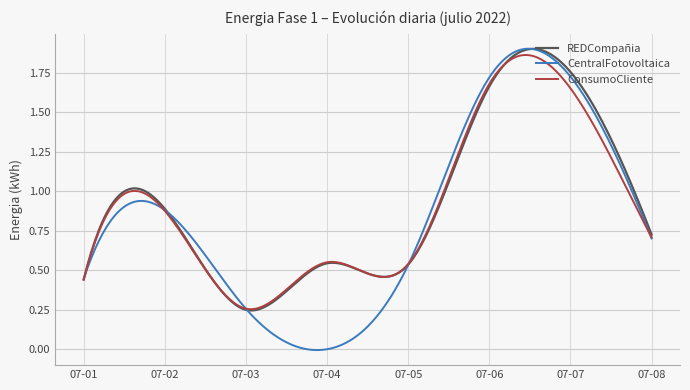

Which series has the largest range (max minus min)?

CentralFotovoltaica